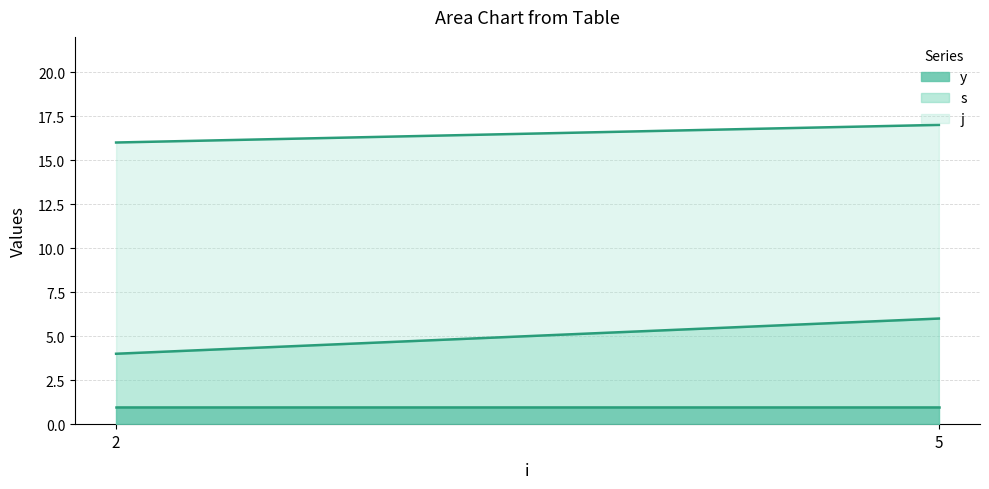

How many distinct data groups are displayed?

3